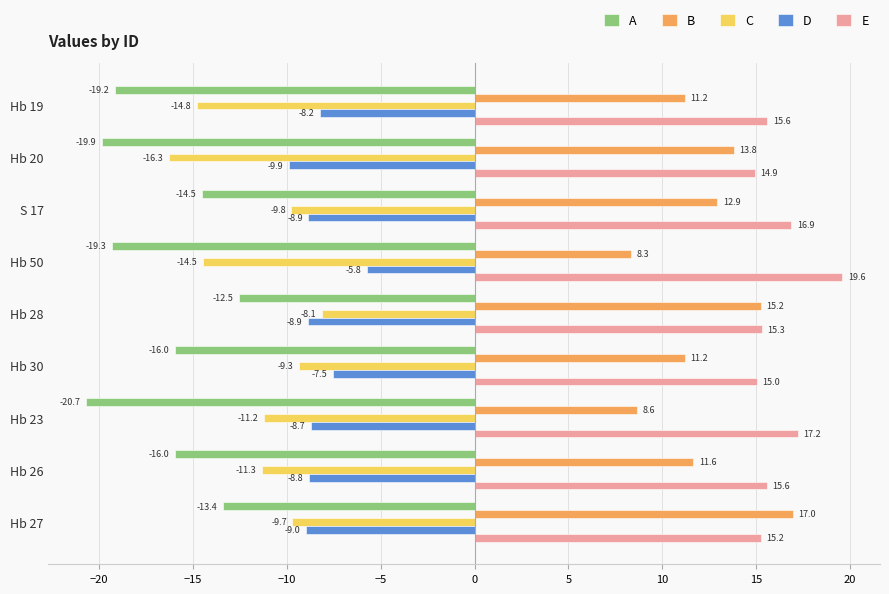

At Hb 50, list the series in order from smallest to largest.

A, C, D, B, E